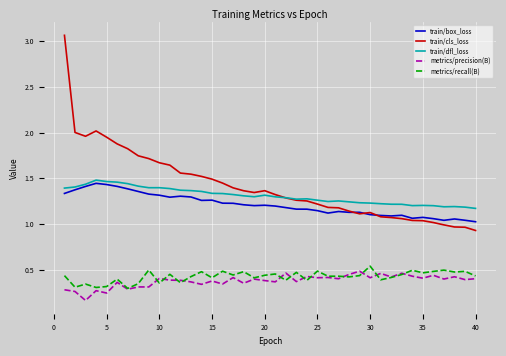

Which series has the widest spread of values?

train/cls_loss